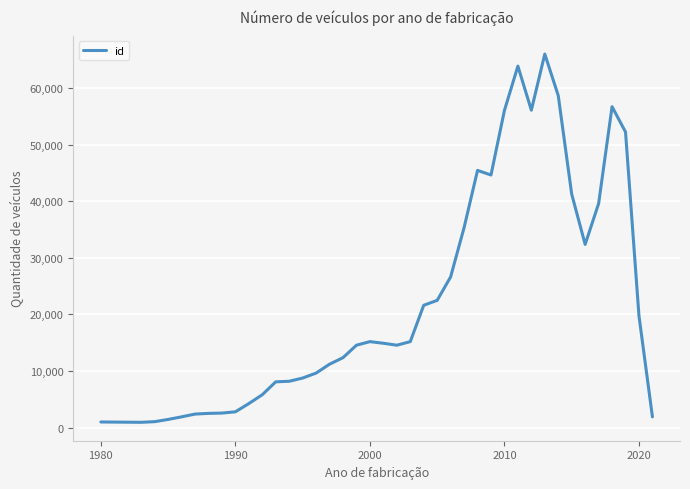

What is the difference between the maximum and minimum values?

65084